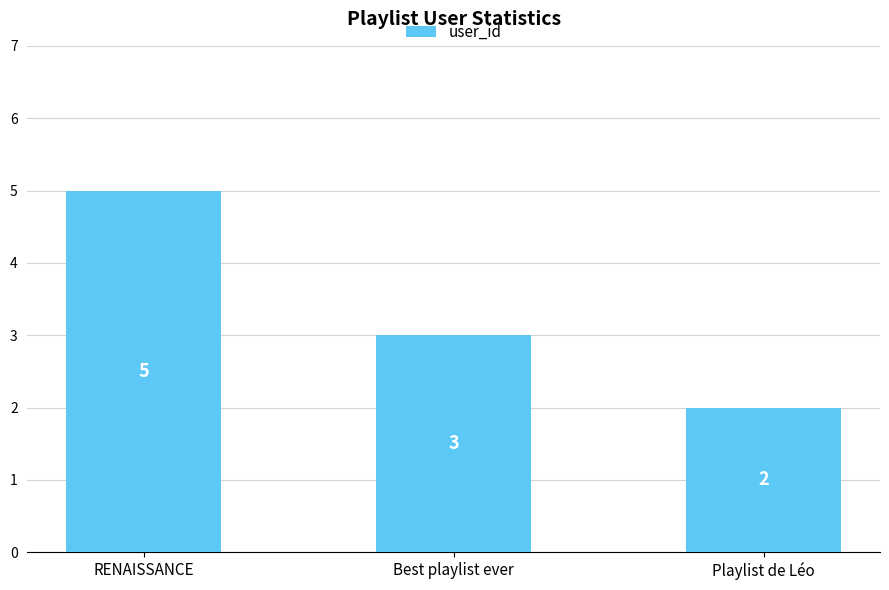

What is the value of the 2nd bar from the left?

3